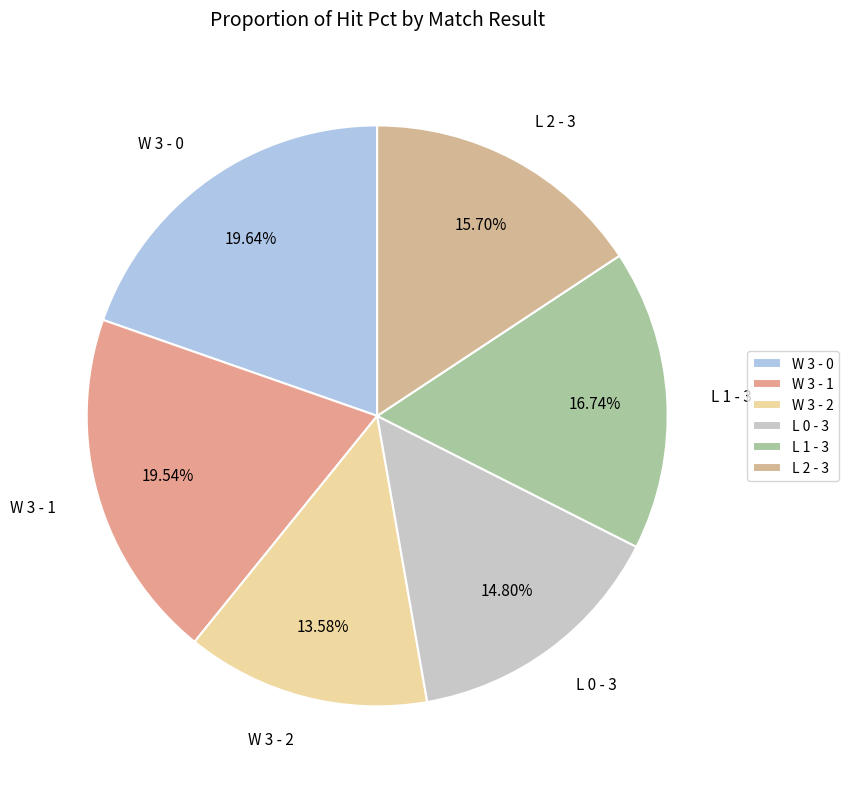

Is there a majority slice in this chart?

No